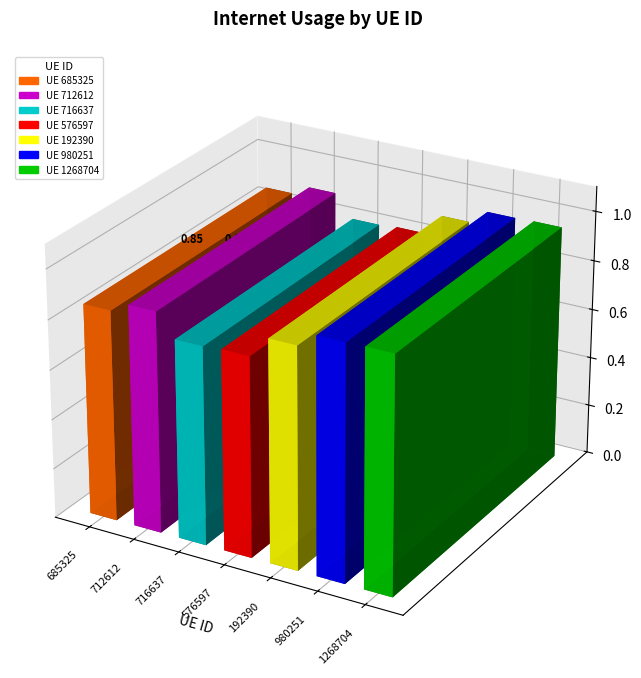

Reading left to right, extract all data points from this chart.

0.8	0.9	0.8	0.8	0.9	0.9	1.0